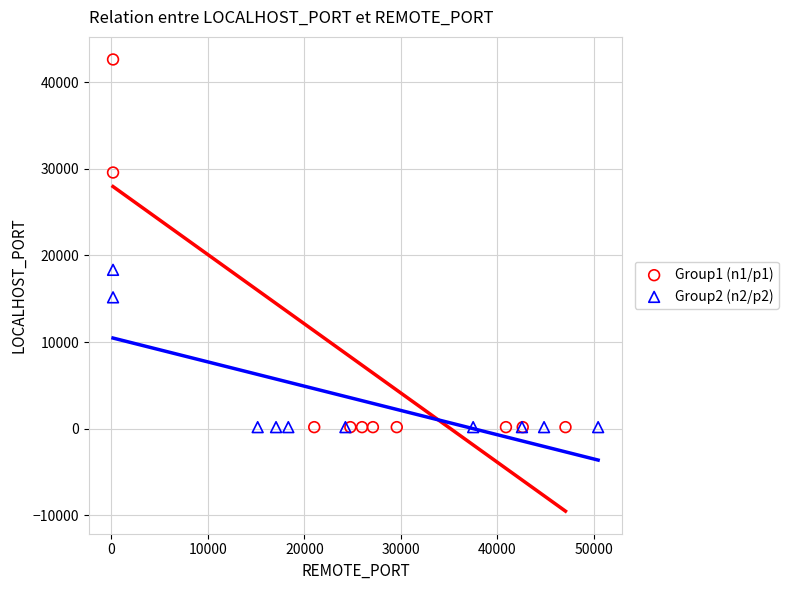

Which series contains the highest Y value?

Group1 (n1/p1)